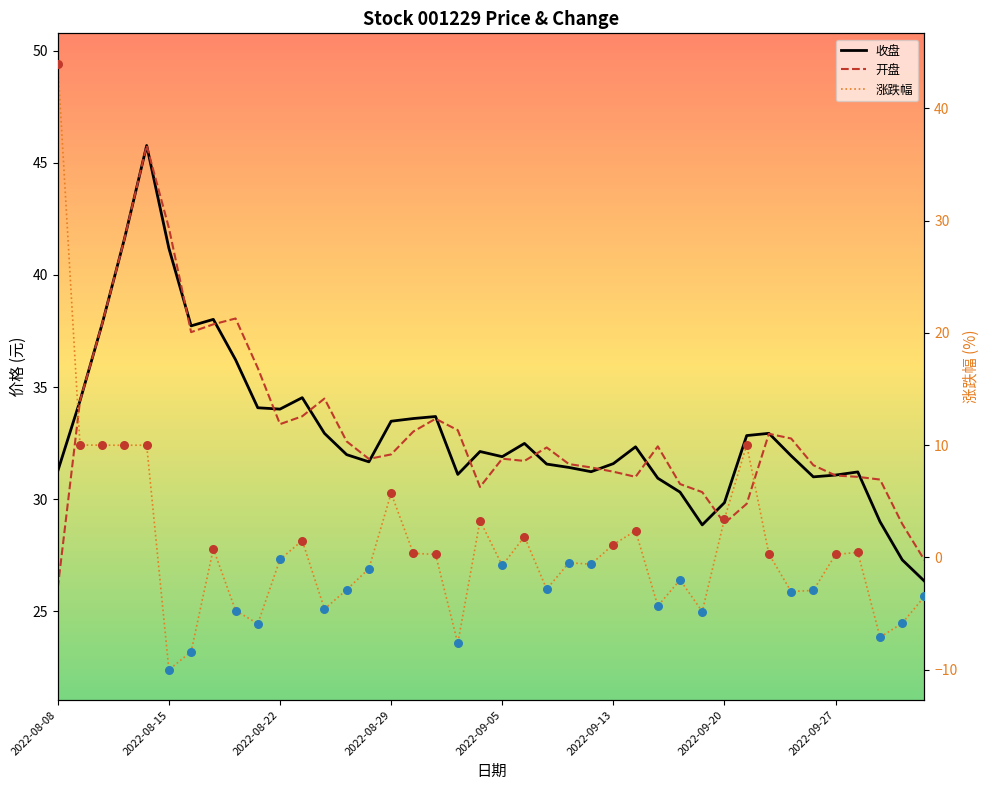

Which series has the widest spread of Y values?

涨跌幅